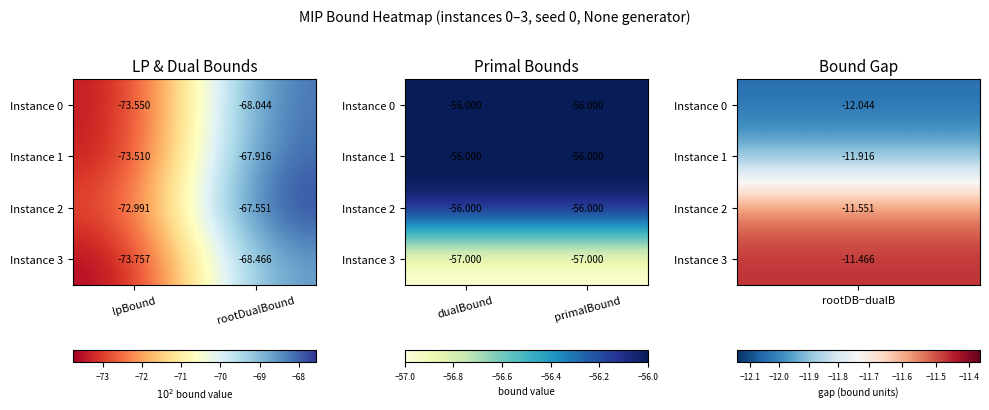

True or false: Instance 1 has a value of -36 at dualBound.

False